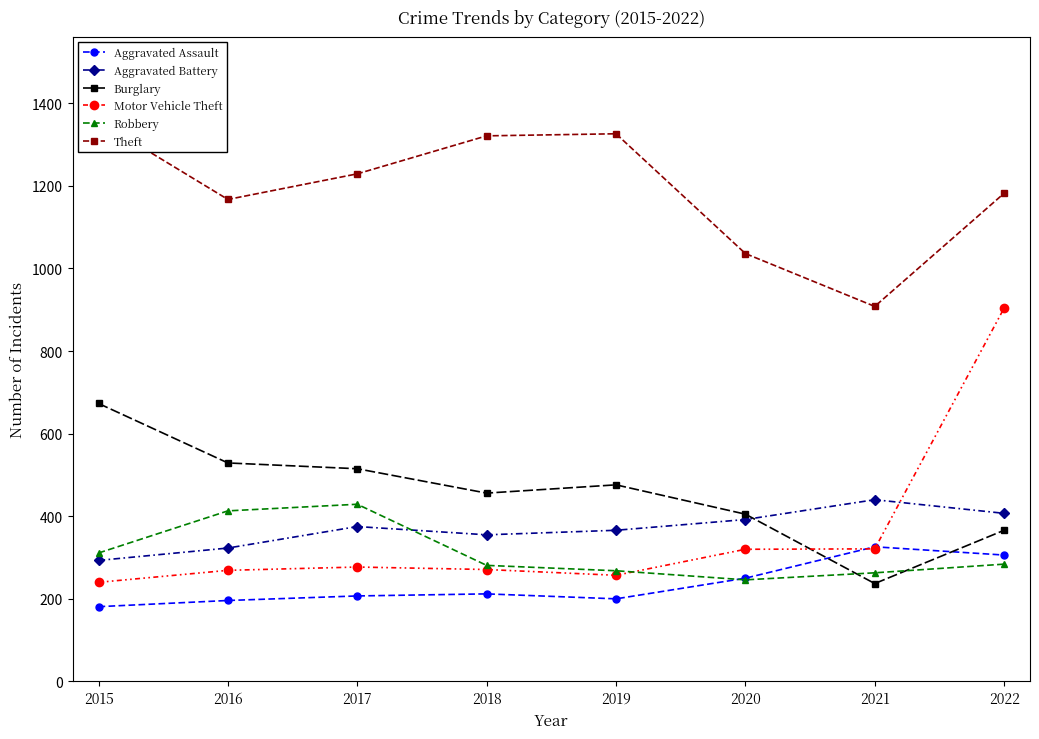

Which has a higher value, 2019 or 2016?

2019